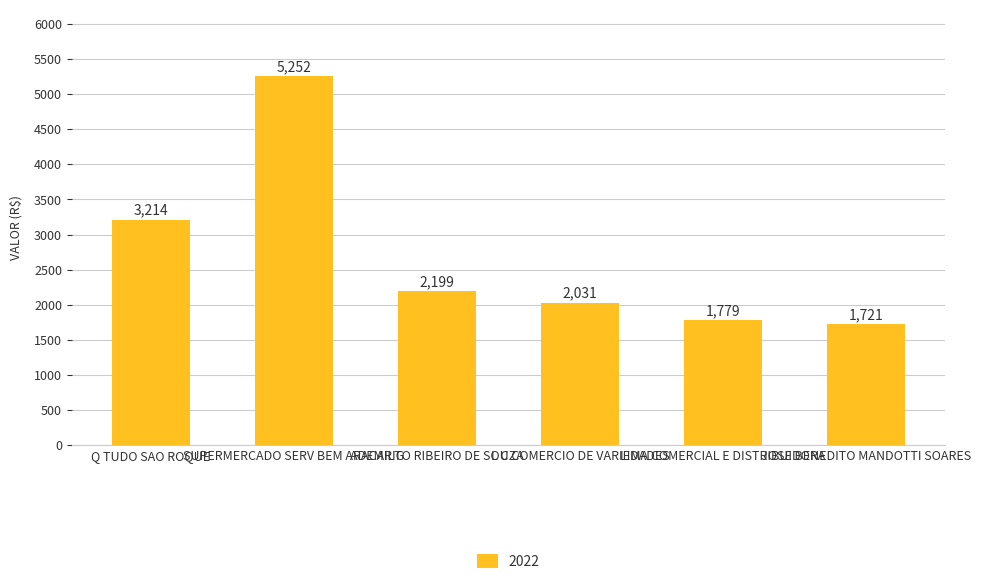

List the labels in order of value, largest first.

SUPERMERCADO SERV BEM ARACARIG, Q TUDO SAO ROQUE, ADEMILTO RIBEIRO DE SOUZA, L C COMERCIO DE VARIEDADES, LIMA COMERCIAL E DISTRIBUIDORA, JOSE BENEDITO MANDOTTI SOARES